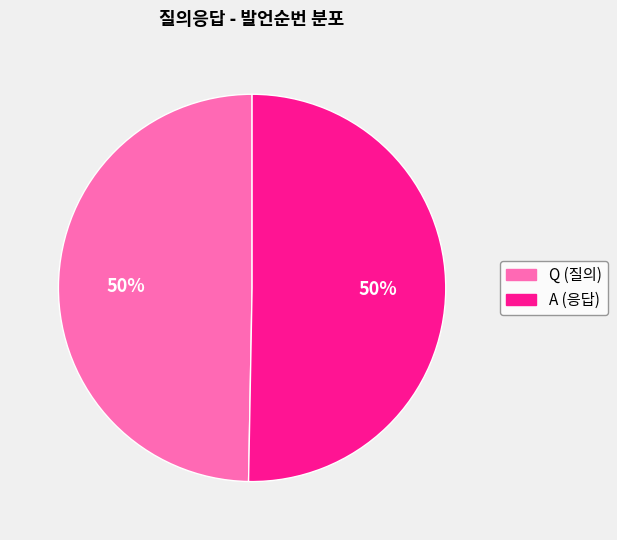

To the nearest percent, what portion does Q represent?

50%